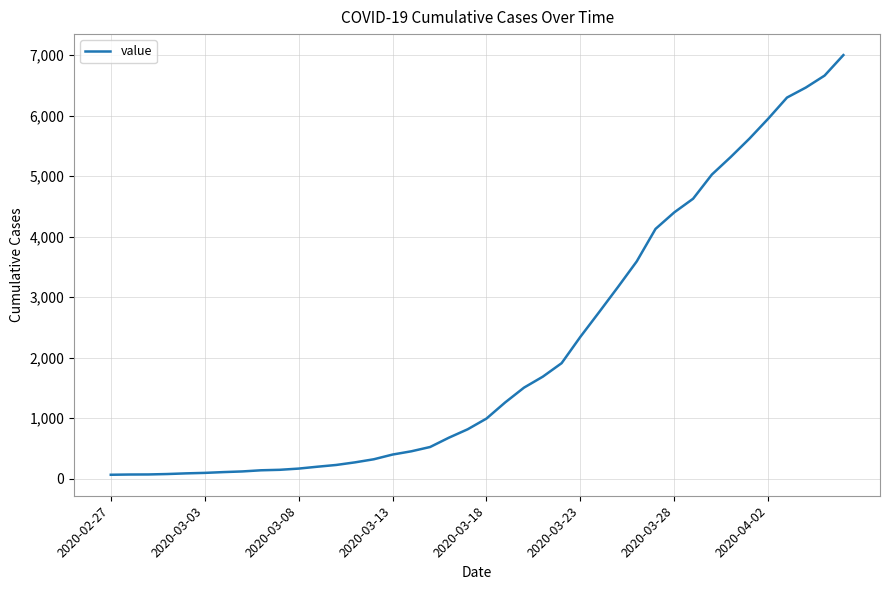

What is the difference between the maximum and second lowest values?

6935